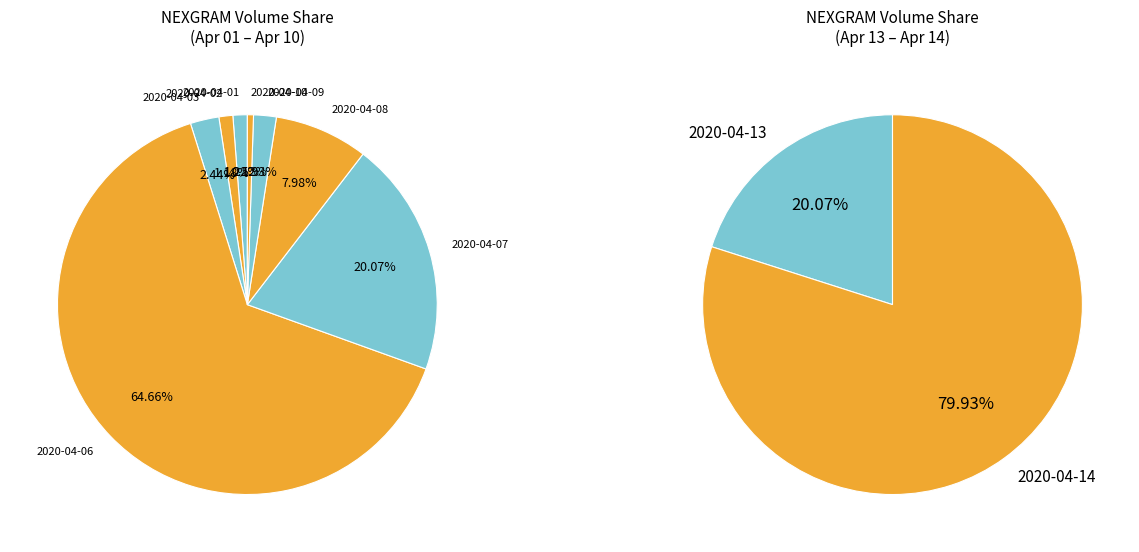

What is the smallest slice in the pie chart?

2020-04-10